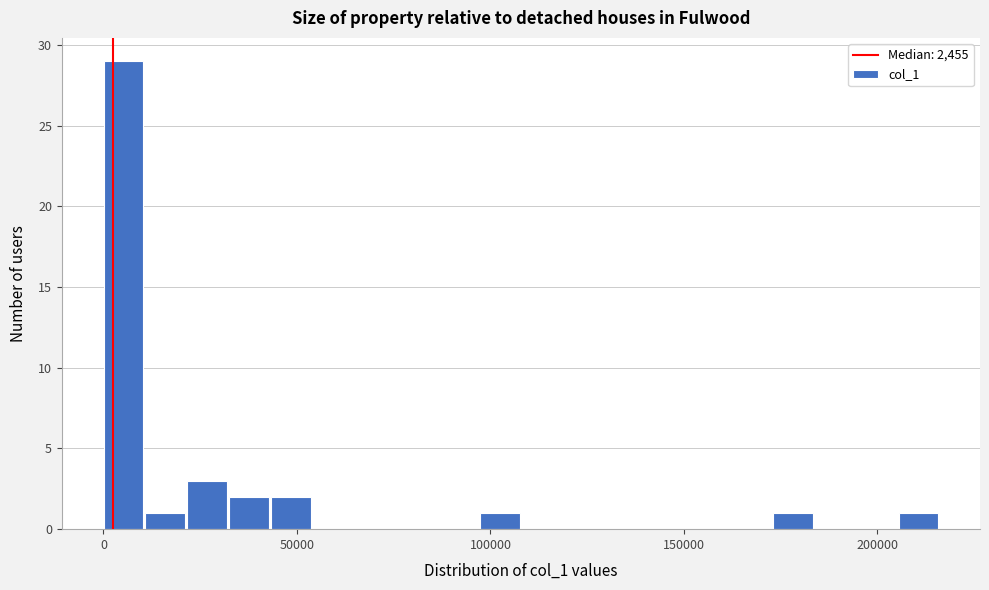

Around what value on the x-axis is the tallest bar? Give the approximate position of its centre, as read against the axis.

5000